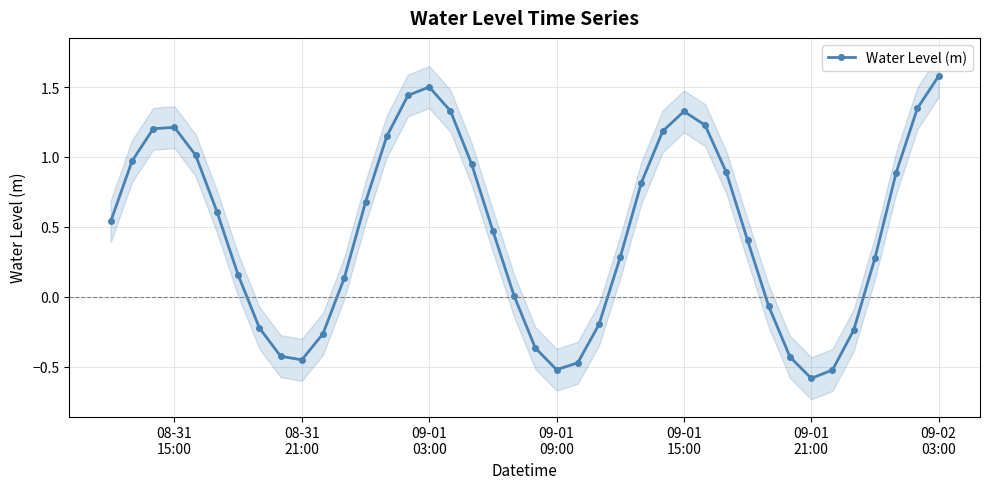

How many values are below zero?

13